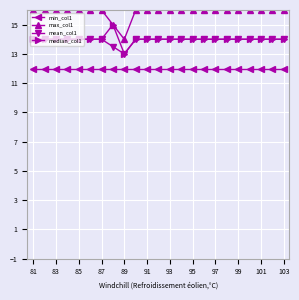

At how many categories does at least one series exceed 12?

23